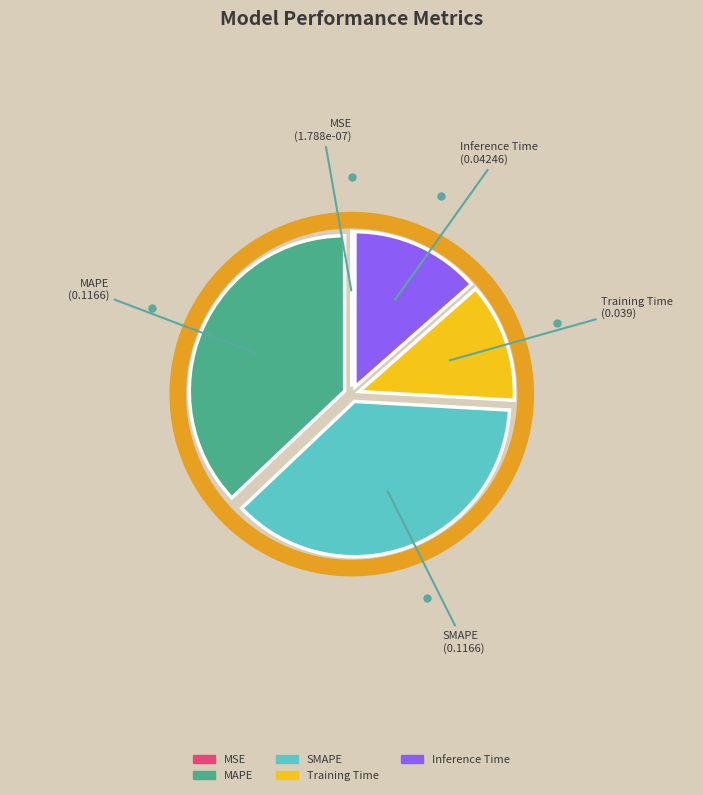

True or false: Training Time accounts for 27% of the total.

False